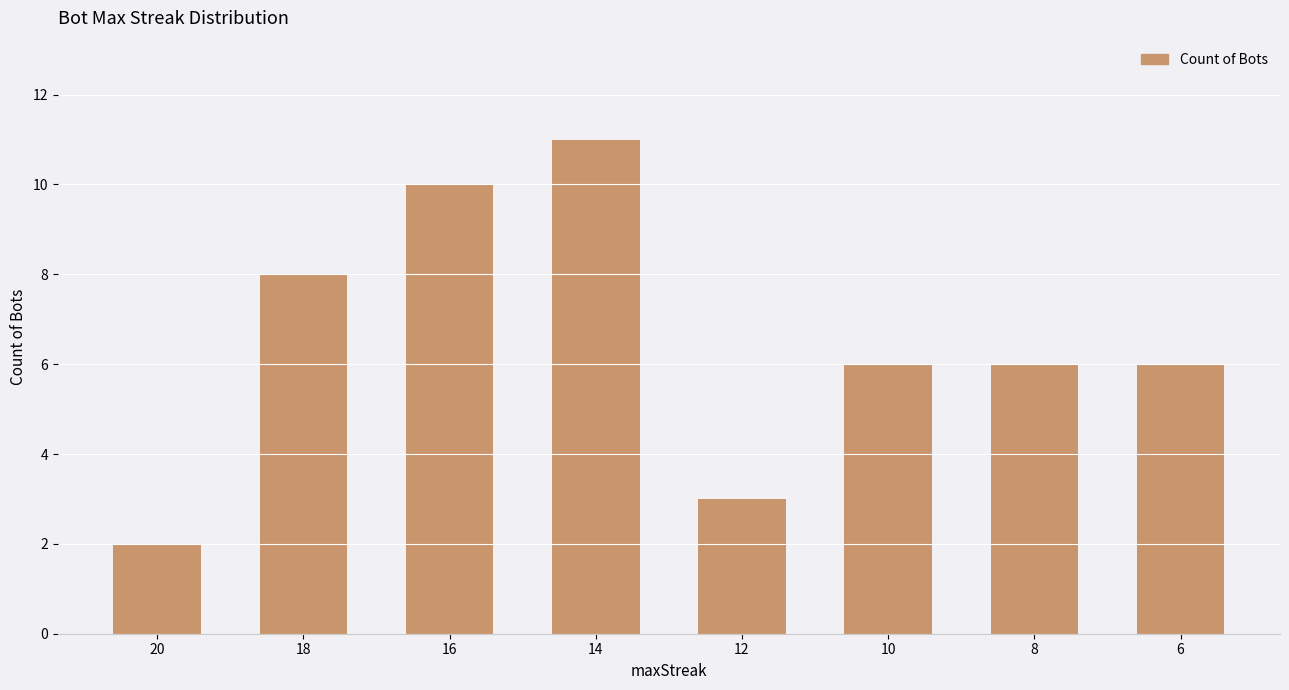

What is the greatest value displayed?

11